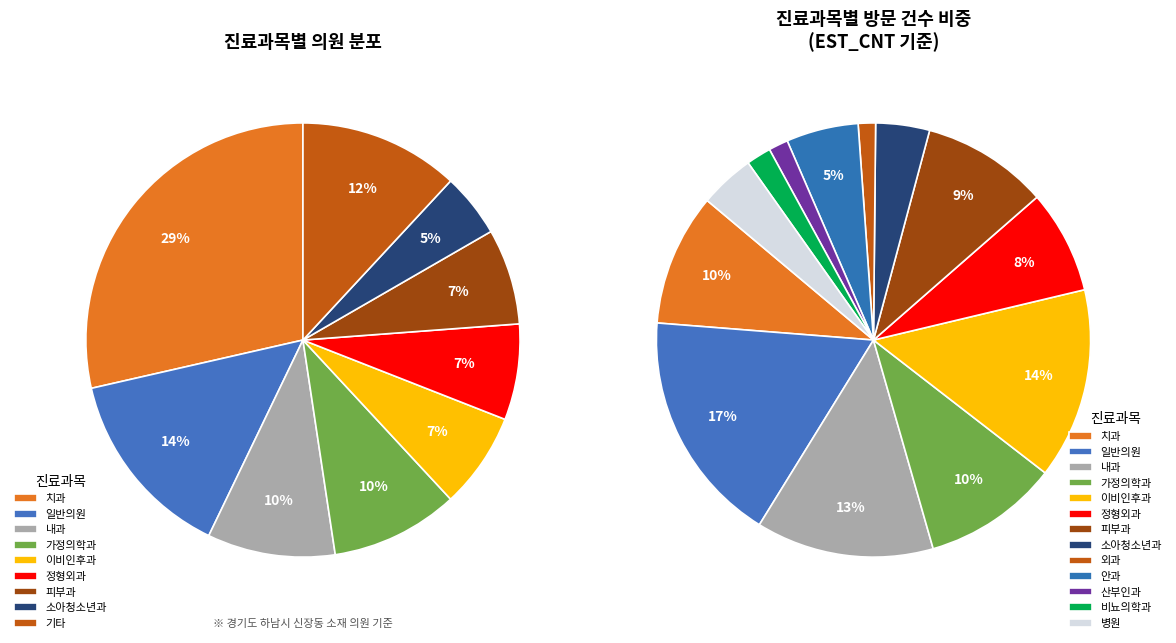

How many slices are in this pie chart?

13